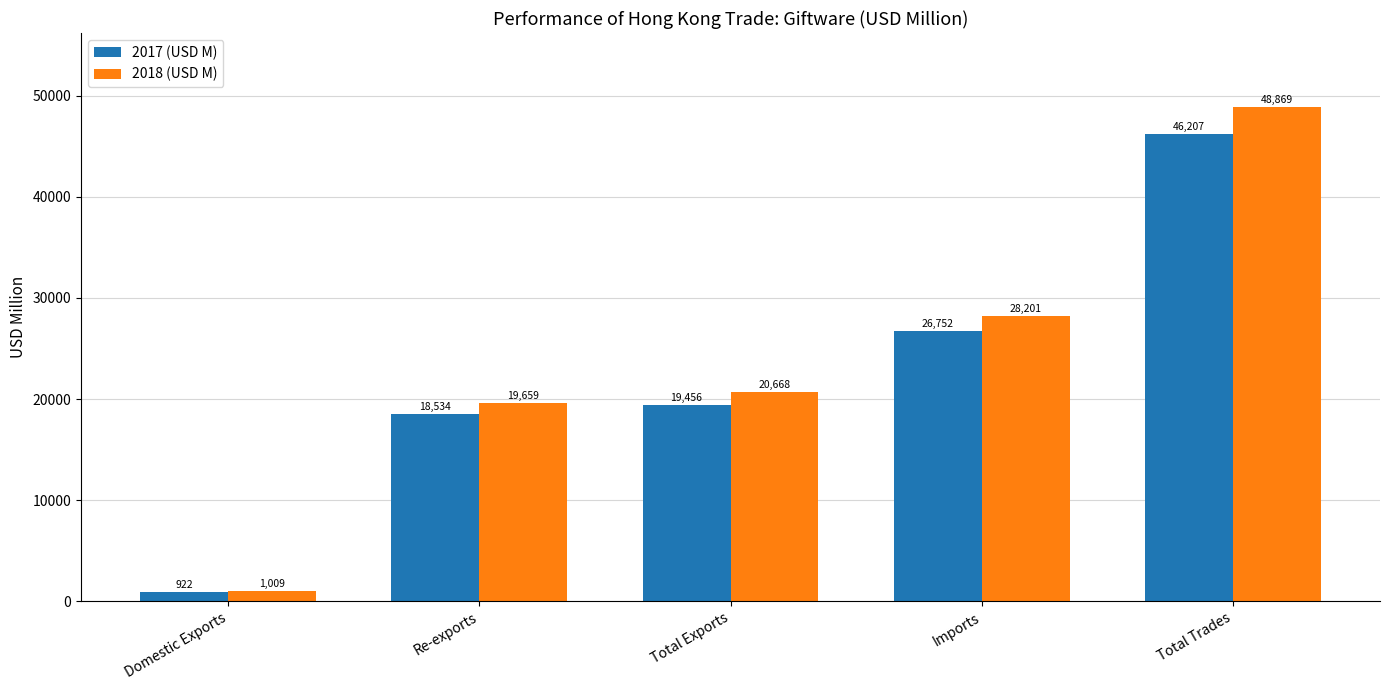

At which category is the sum across all series the highest?

Total Trades